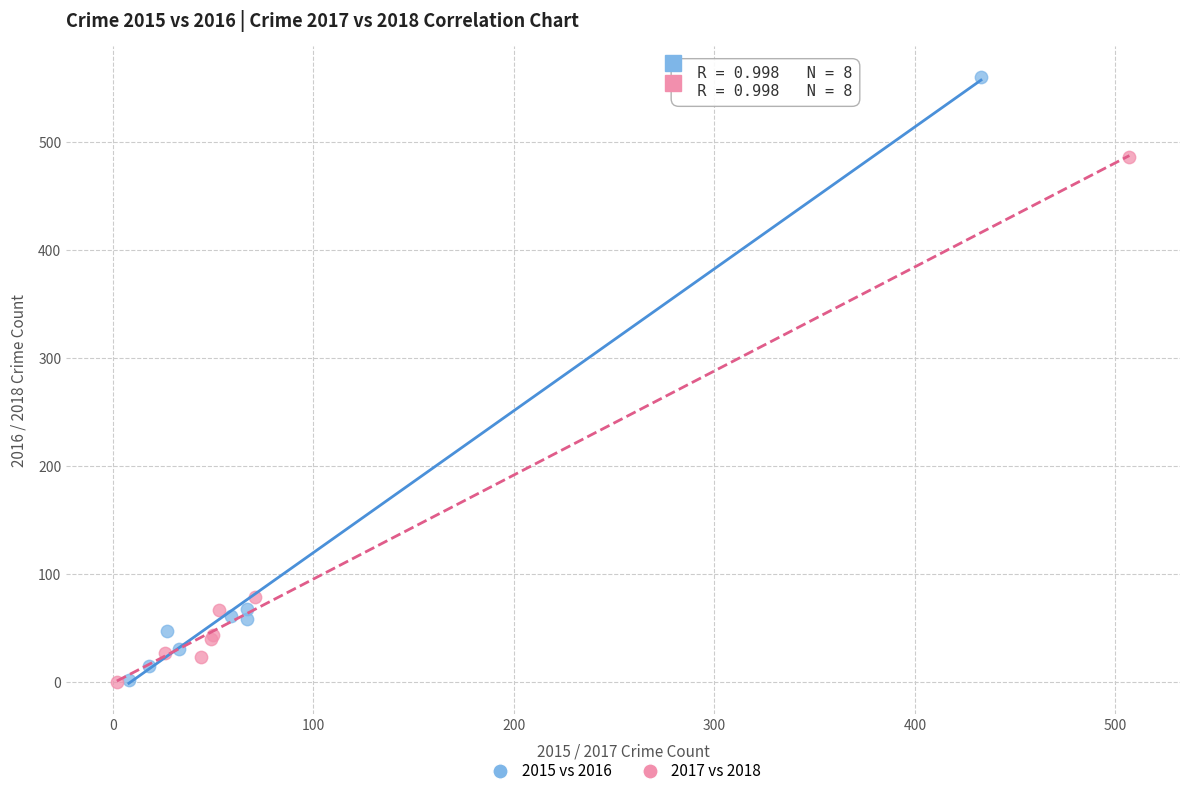

What are all the series names shown in the legend?

2015 vs 2016, 2017 vs 2018